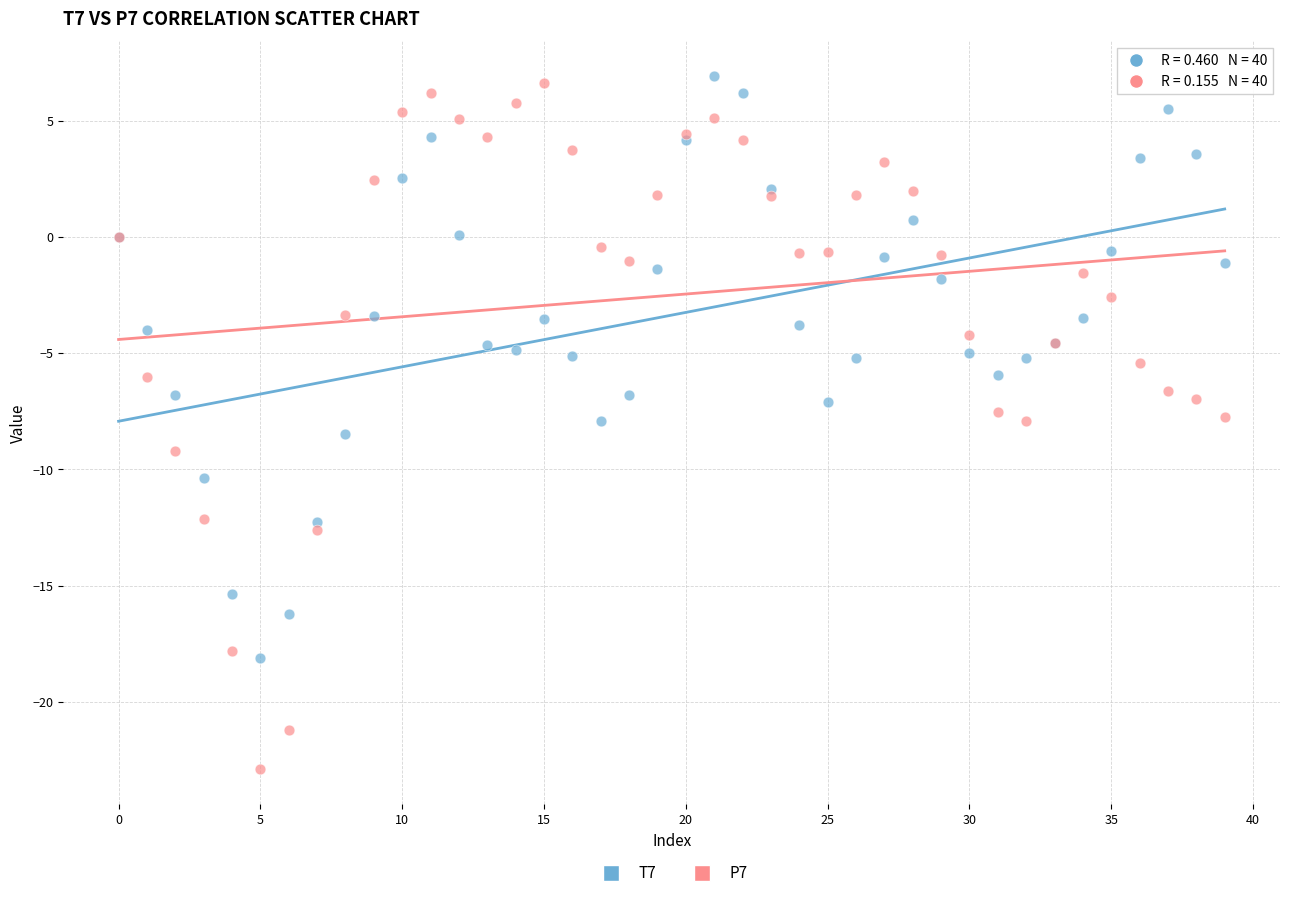

What are all the series names shown in the legend?

T7, P7